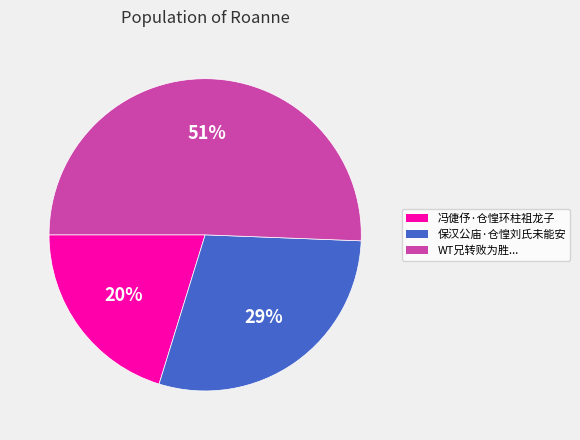

Is there a majority slice in this chart?

Yes